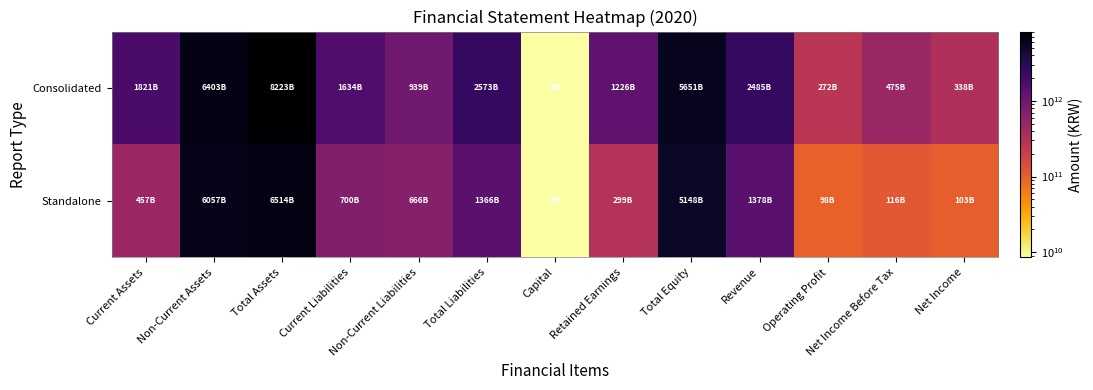

What is the maximum value shown in the chart?

8223428815673